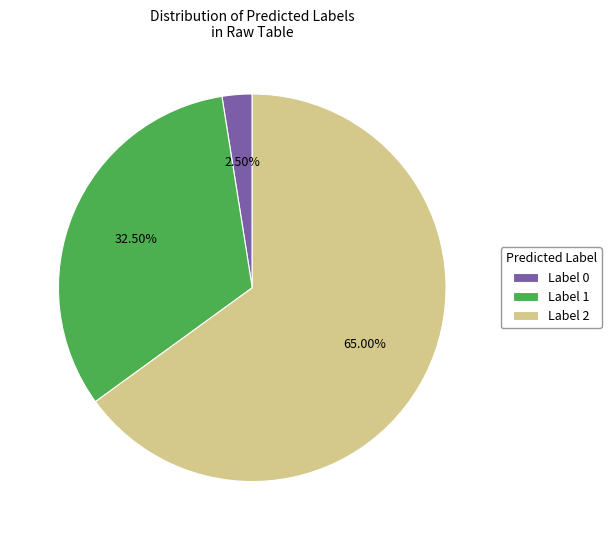

Rank the categories by value from highest to lowest.

Label 2, Label 1, Label 0